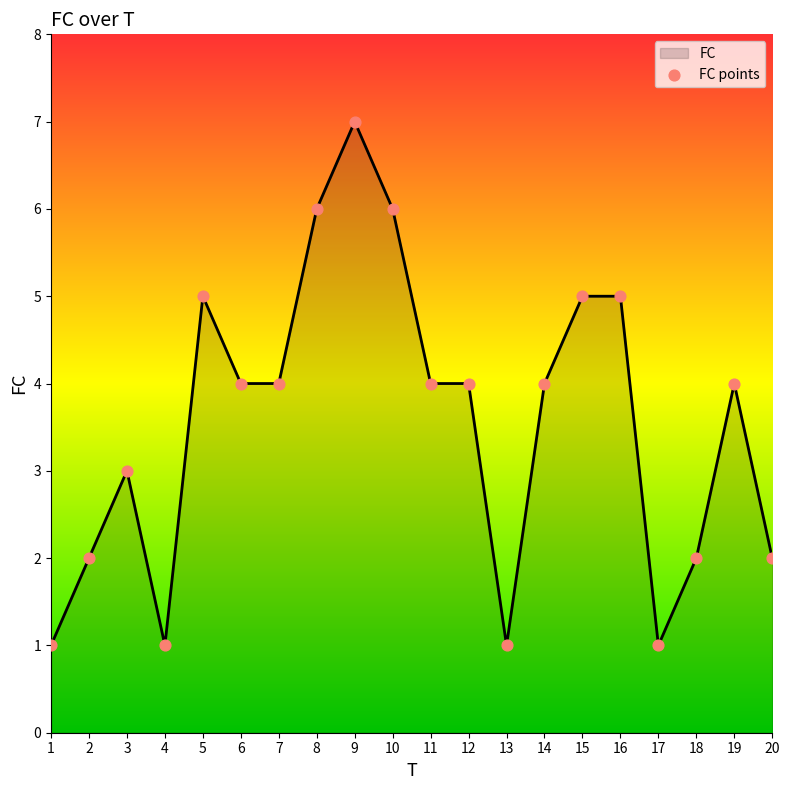

What is the change in value from 5 to 9?

+2